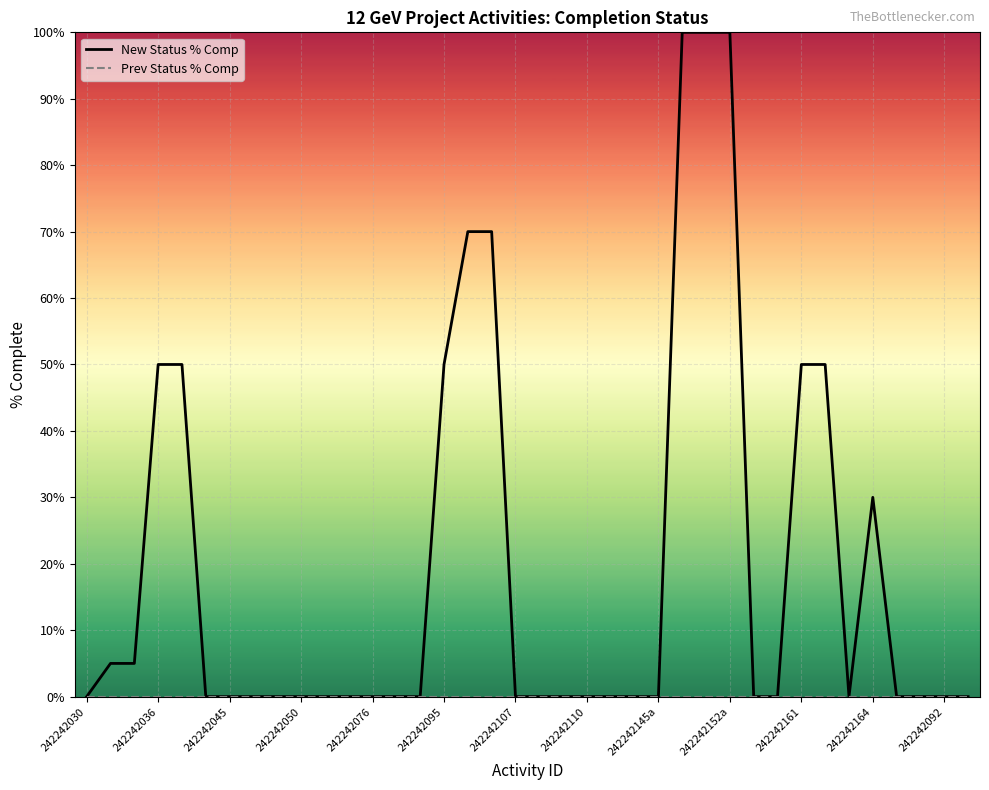

Which series has the largest total across all categories?

New Status % Comp